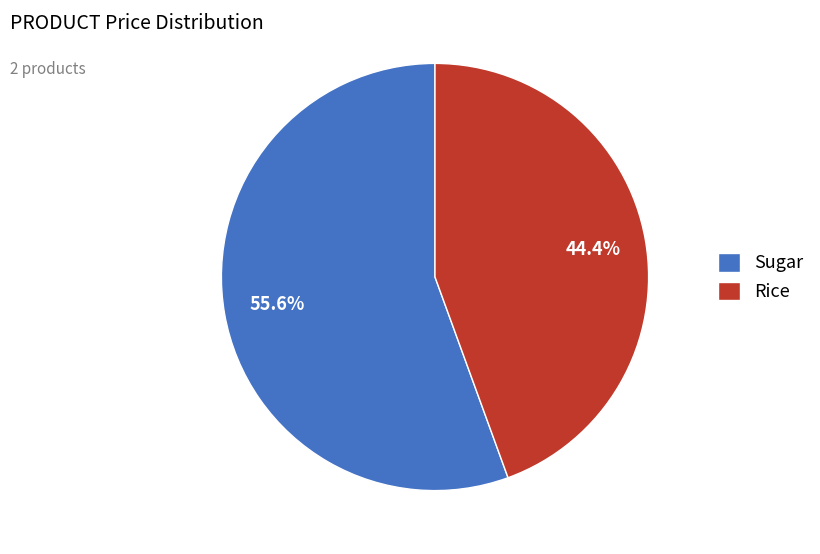

Which slice is the largest?

Sugar